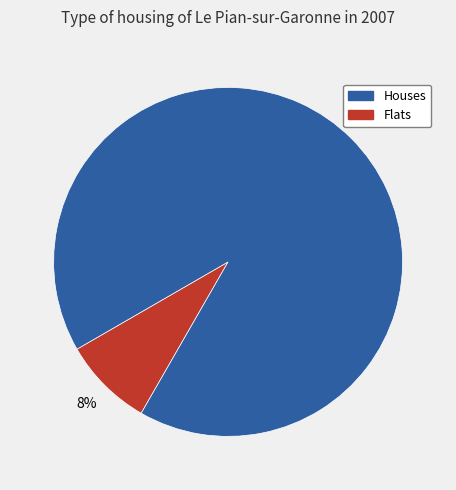

To the nearest percent, what is the average slice percentage?

50%